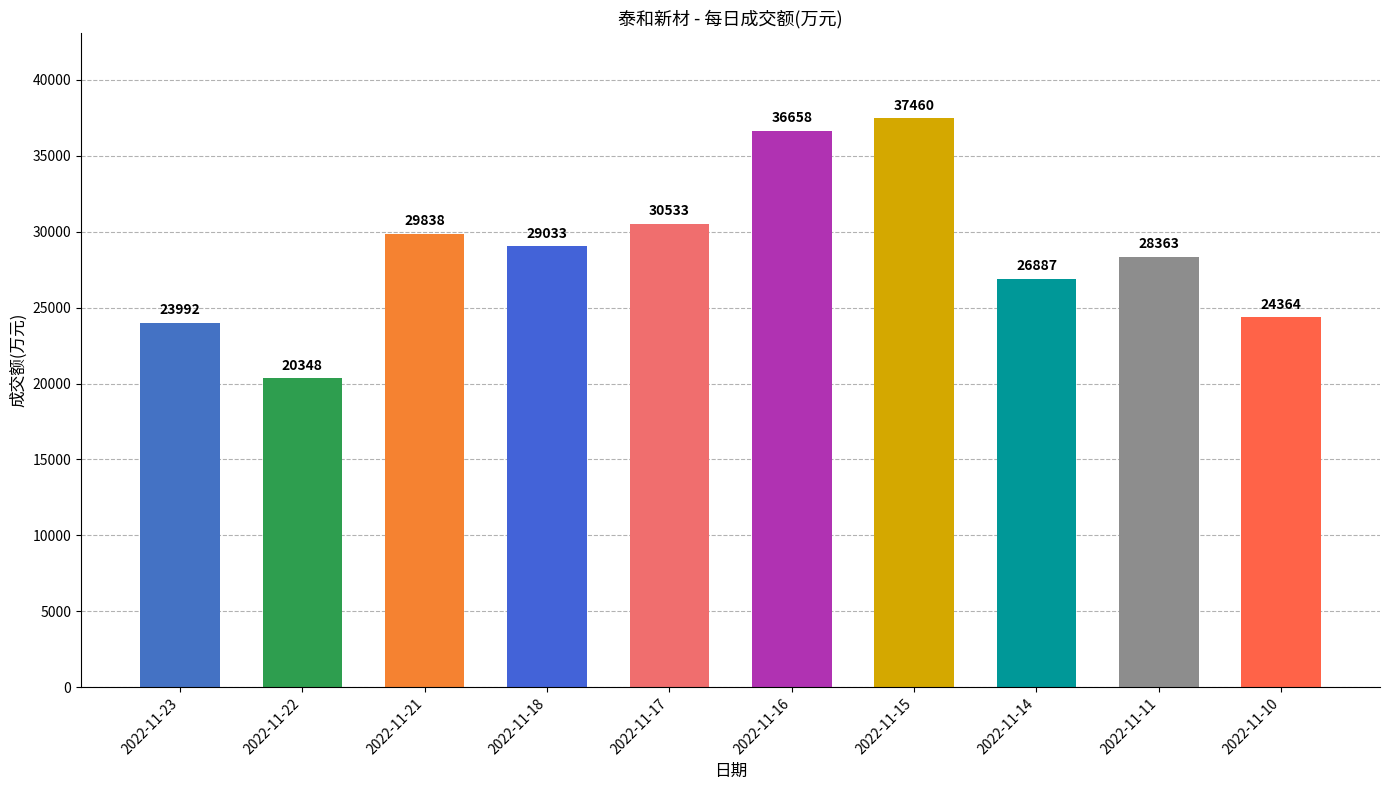

What is the difference between the maximum and minimum values?

17112